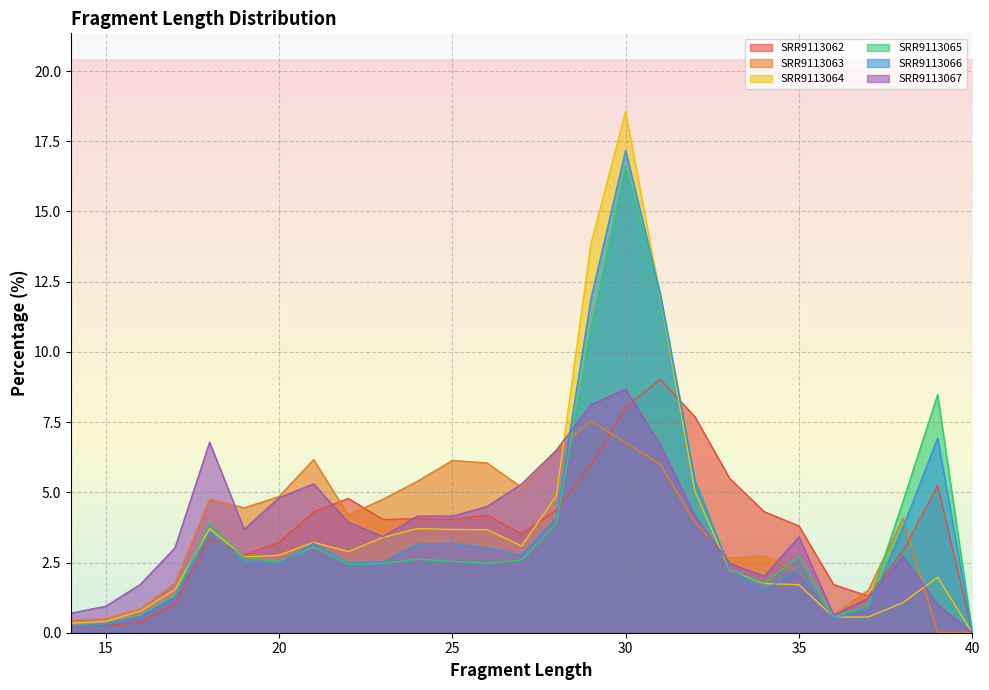

Rank the categories by SRR9113062 value from lowest to highest.

40, 15, 14, 16, 17, 37, 36, 19, 38, 20, 18, 27, 35, 23, 25, 24, 26, 21, 34, 28, 22, 39, 33, 29, 32, 30, 31